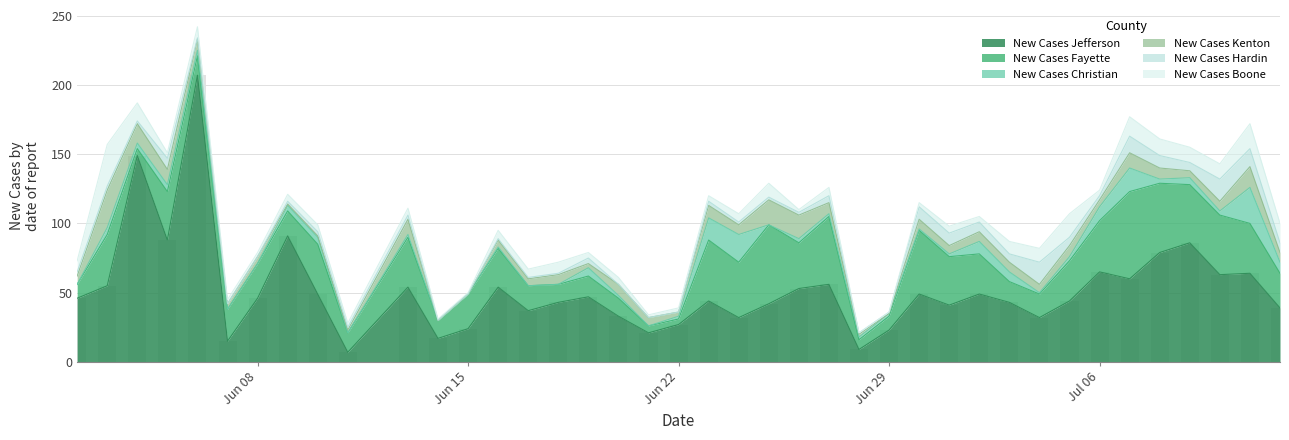

What is the maximum value for New Cases Jefferson?

207